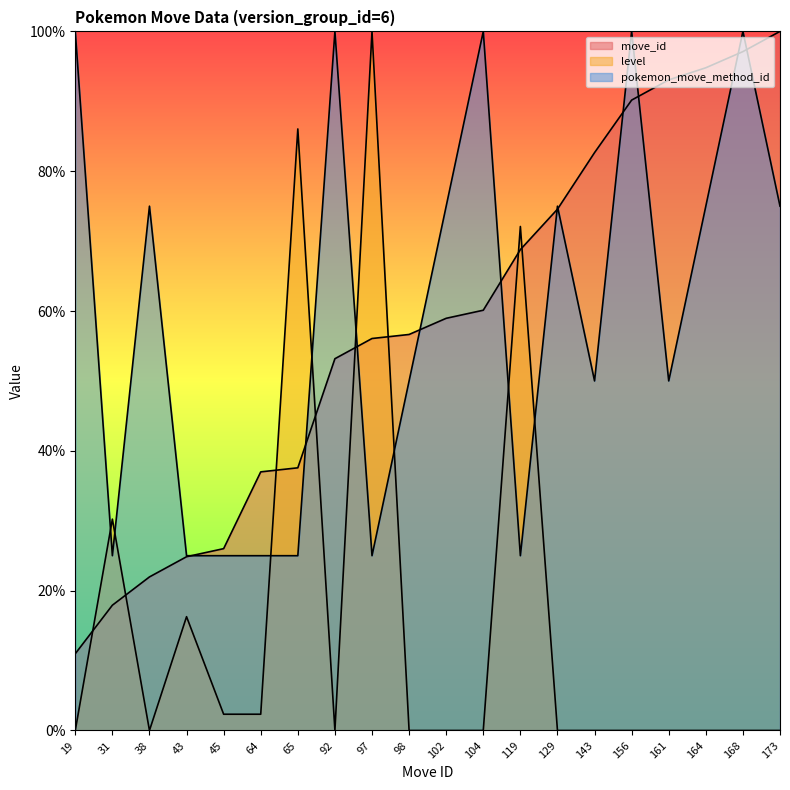

At which category is the sum across all series the highest?

168